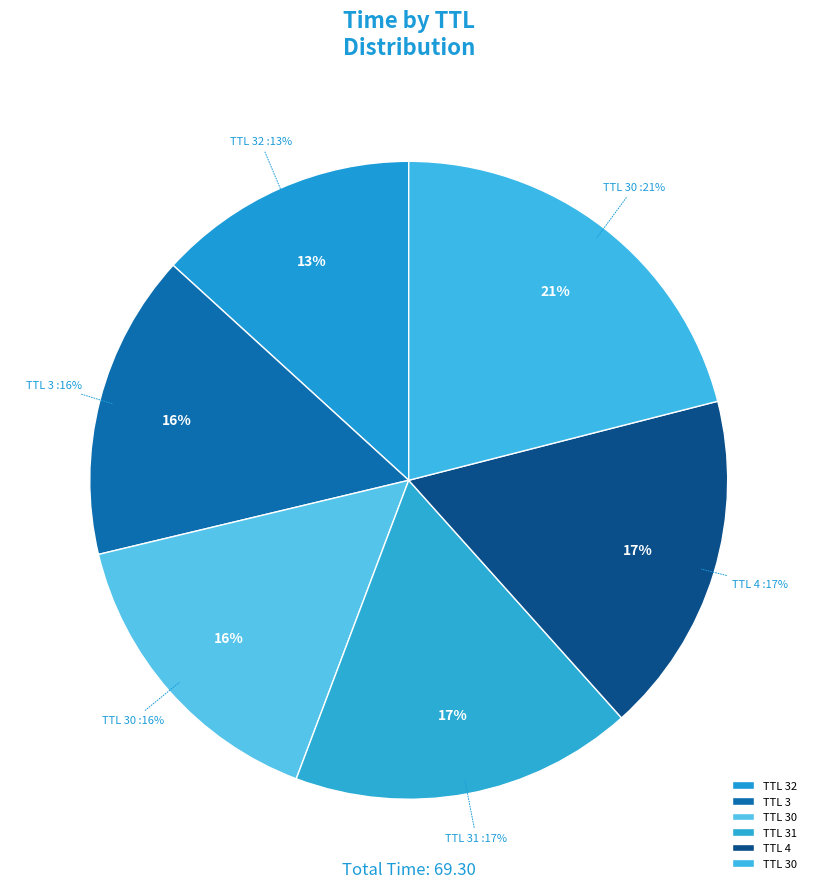

How many segments does this pie chart have?

6